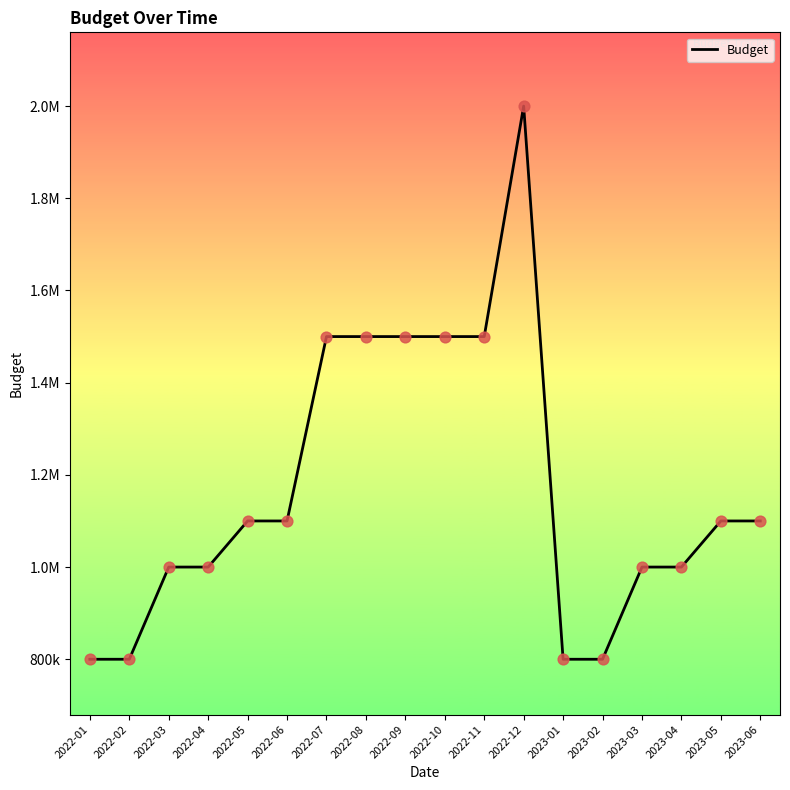

Approximately how many times larger is the value at 2022-07 compared to 2022-10?

1.0